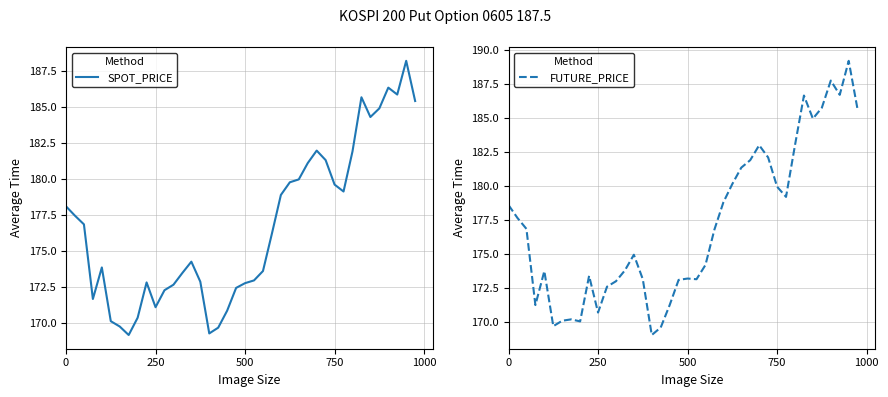

Is it true that FUTURE_PRICE equals 178.6 at 0?

True